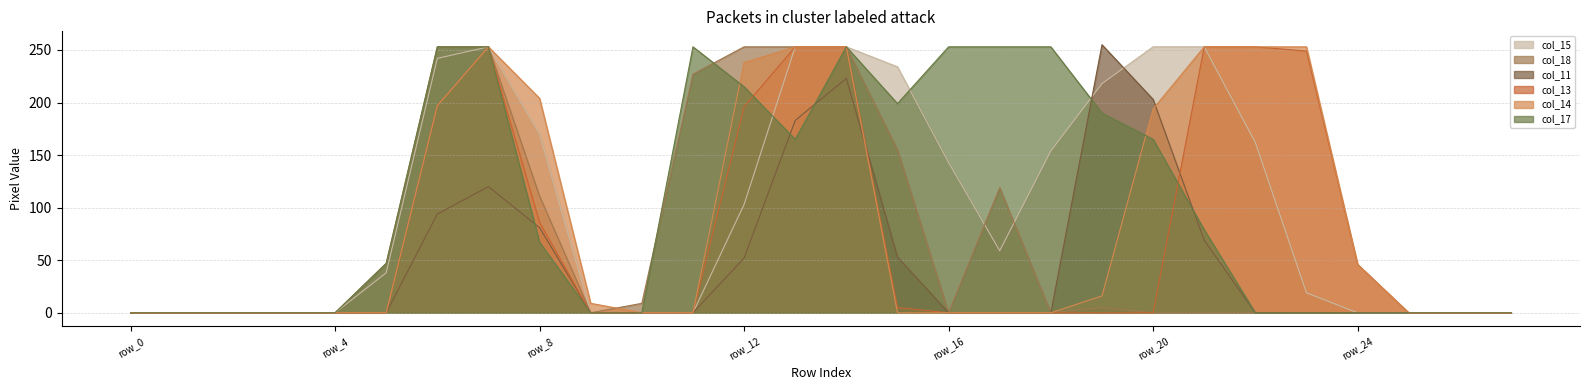

Rank the categories by col_13 value from highest to lowest.

row_7, row_13, row_14, row_21, row_22, row_23, row_6, row_12, row_8, row_24, row_15, row_0, row_1, row_2, row_3, row_4, row_5, row_9, row_10, row_11, row_16, row_17, row_18, row_19, row_20, row_25, row_26, row_27